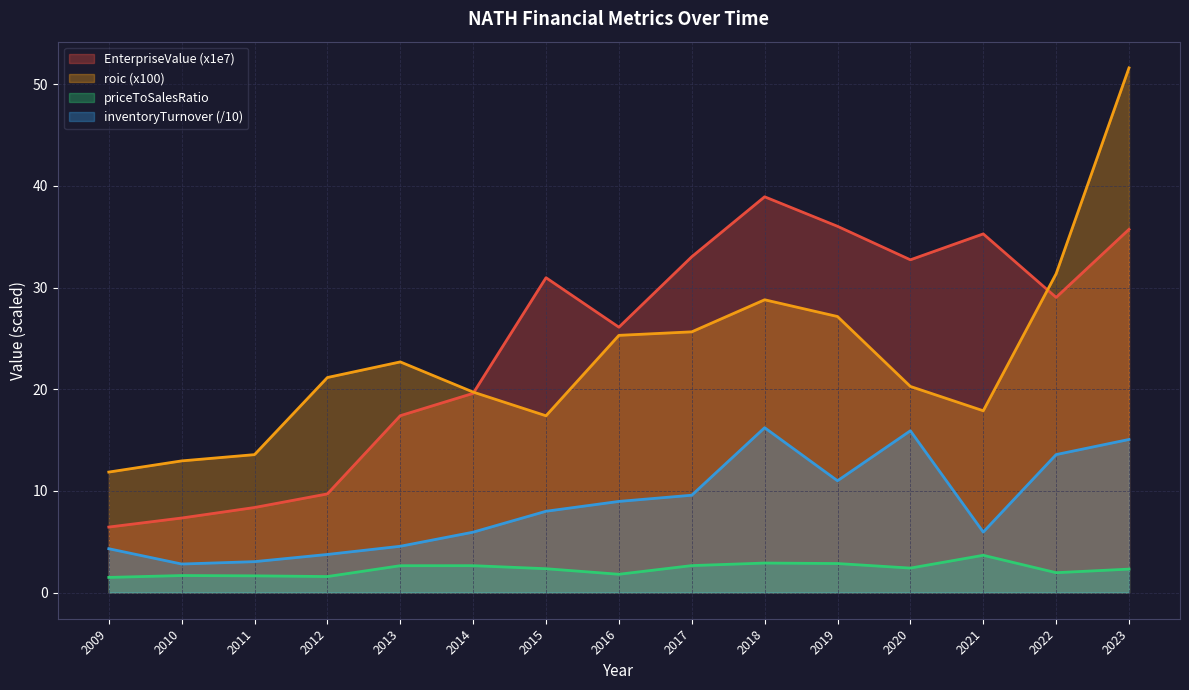

At which label does priceToSalesRatio reach its peak?

2021